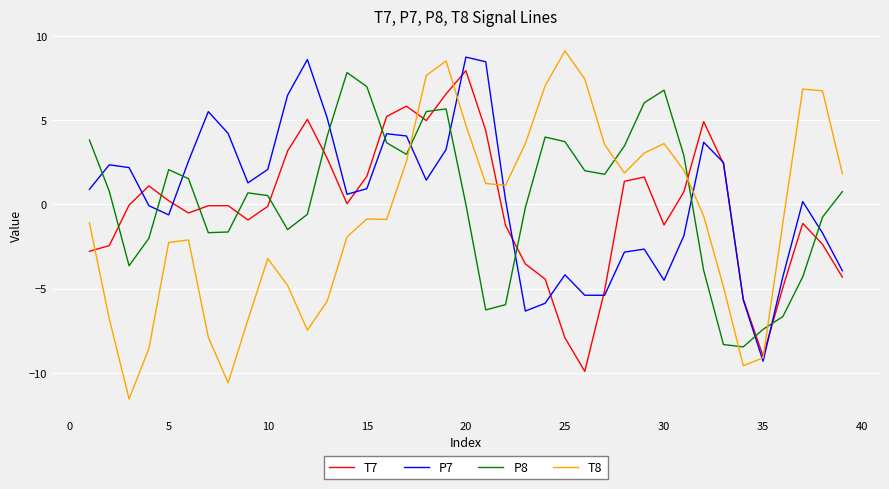

True or false: P8 and T7 intersect in this chart.

True